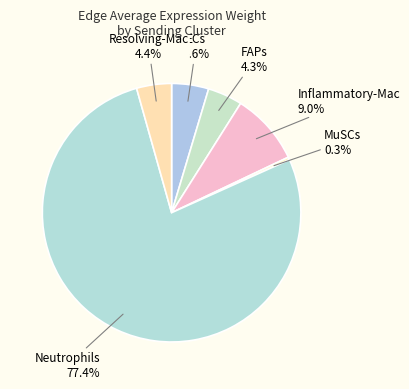

To the nearest percent, what is the combined percentage of MuSCs and Resolving-Mac?

5%